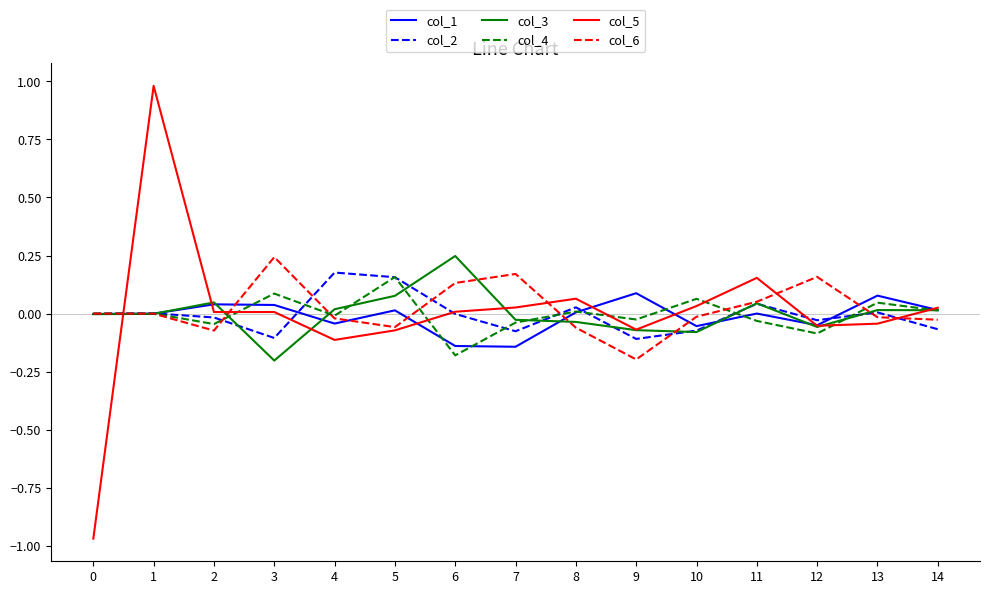

The col_3 series shows -0.0 at 0. True or false?

True